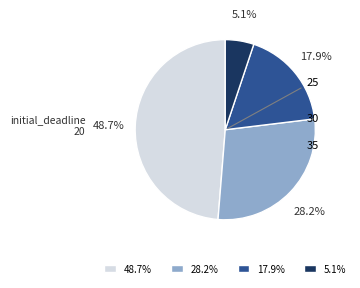

How many slices are in this pie chart?

4